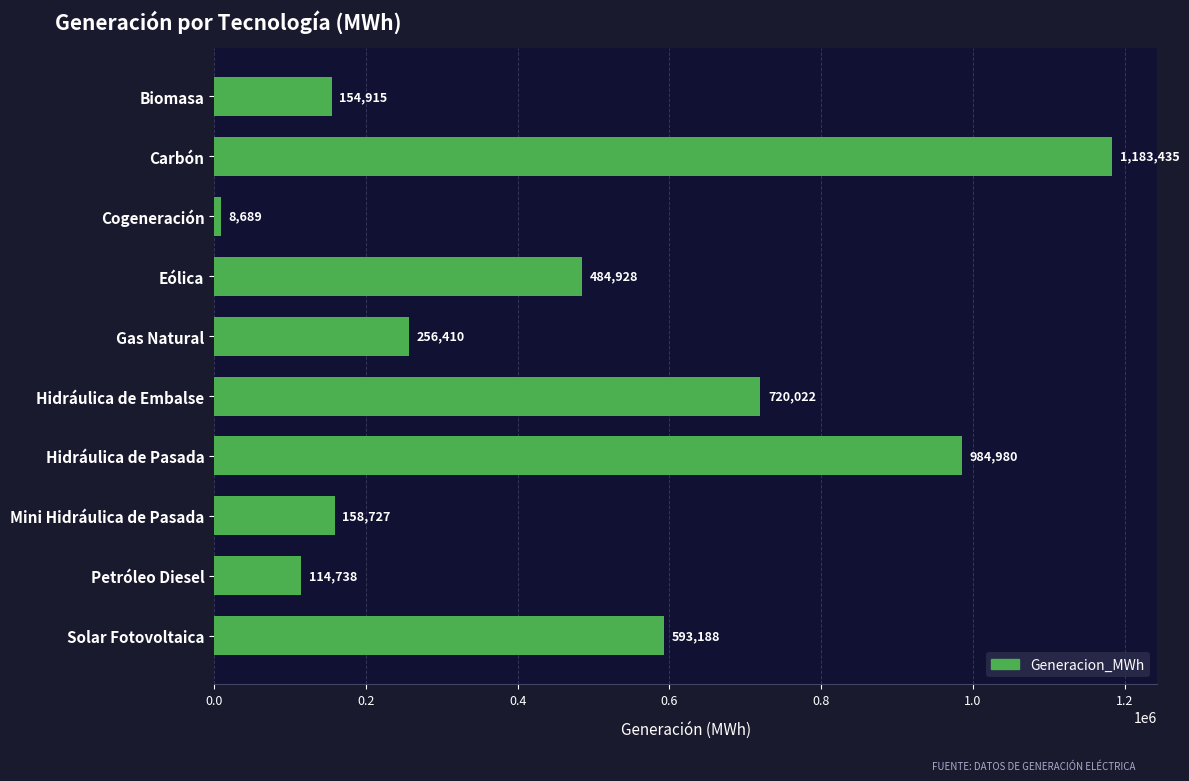

What is the sum of all values?

4660032.0